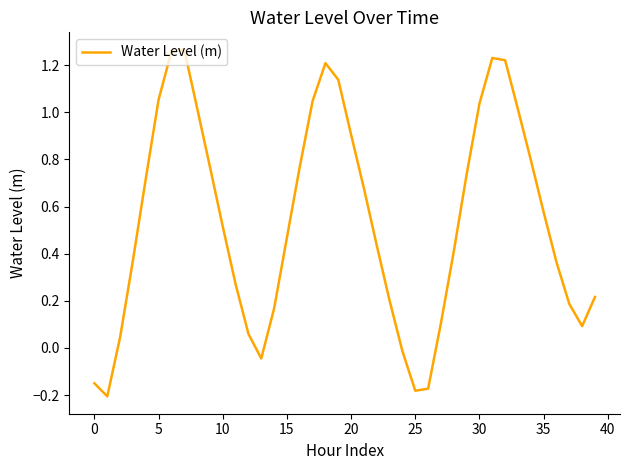

What is the difference between the maximum and minimum values?

1.5